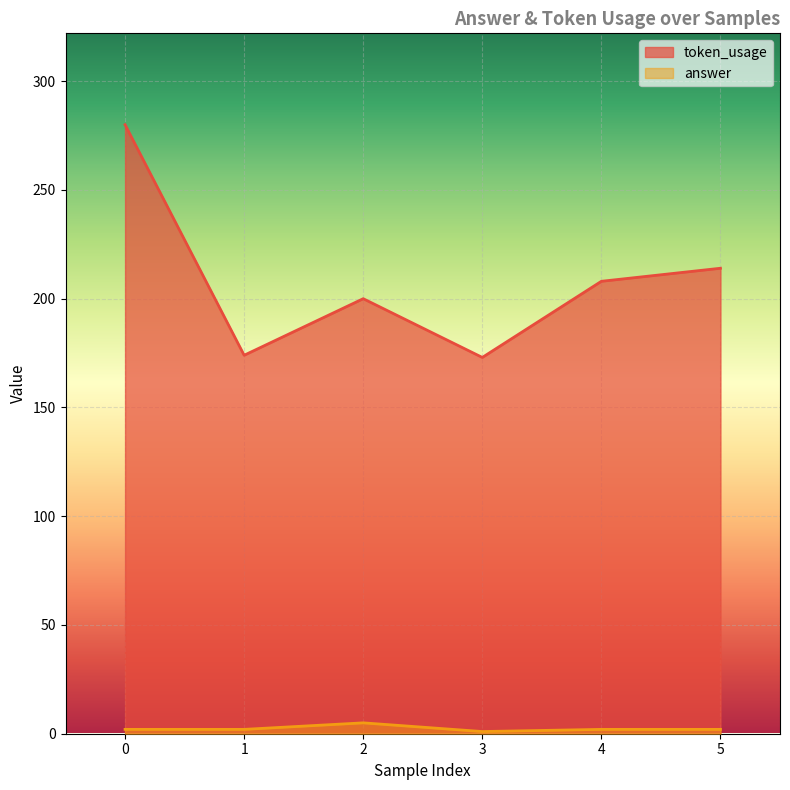

Reading left to right, list all the values displayed in this chart.

token_usage: 280	174	200	173	208	214
answer: 2	2	5	1	2	2